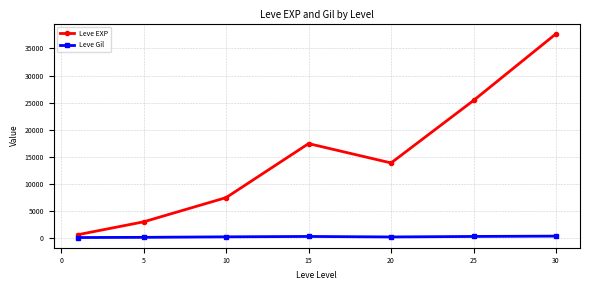

What is the difference between the second highest and second lowest values in the Leve EXP series?

22401.7